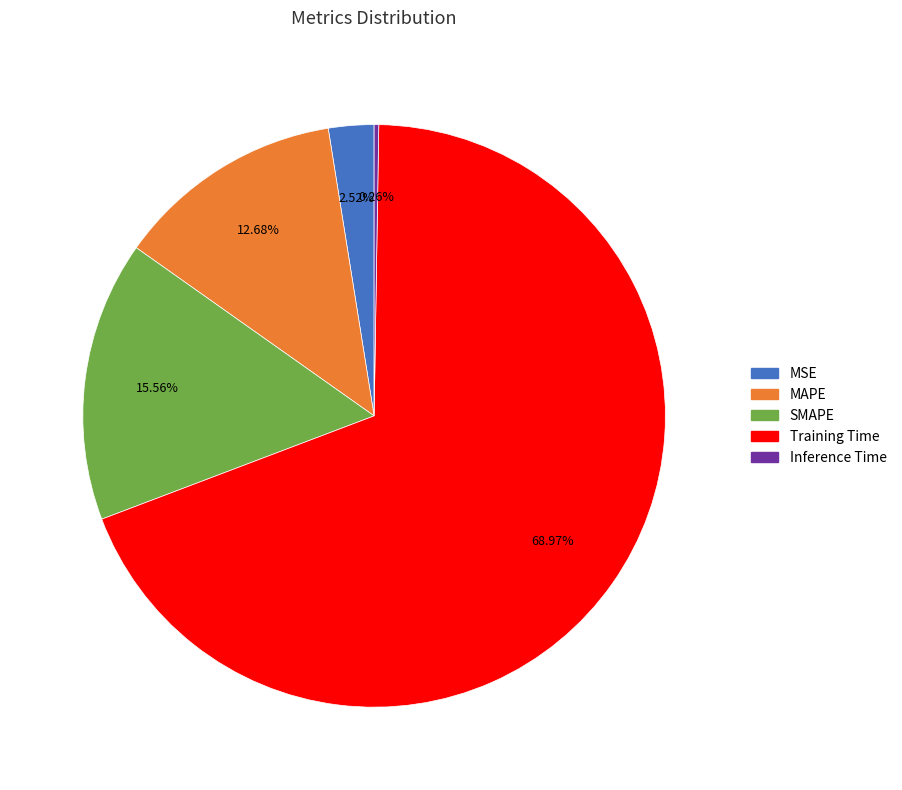

To the nearest percent, what is the average slice percentage?

20%